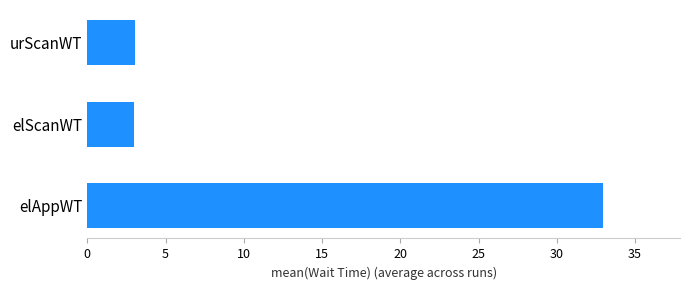

What is the change in value from elAppWT to urScanWT?

-29.9